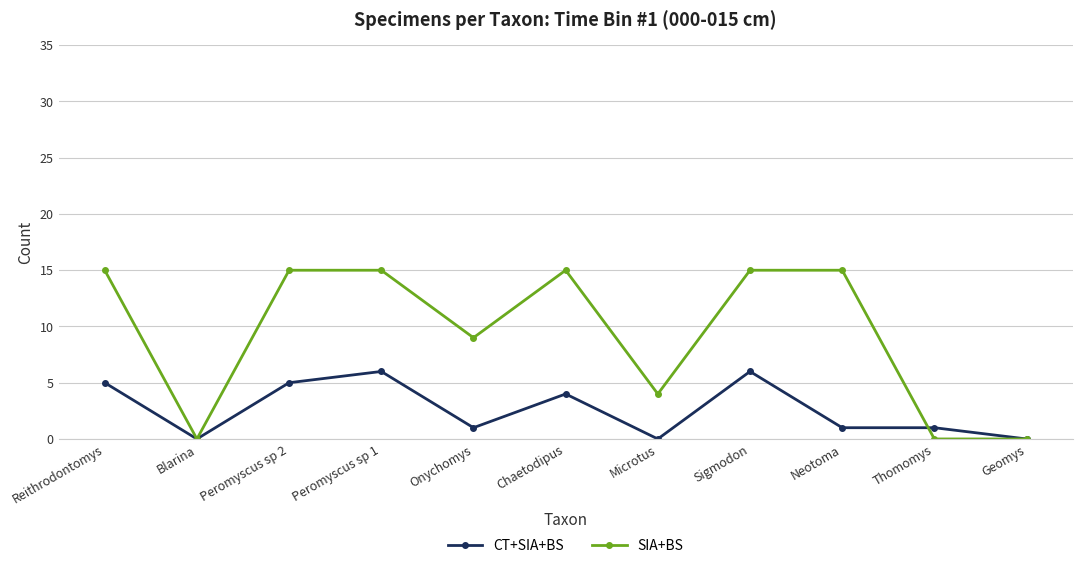

Reading left to right, what are all the values shown in this chart?

CT+SIA+BS: 5	0	5	6	1	4	0	6	1	1	0
SIA+BS: 15	0	15	15	9	15	4	15	15	0	0